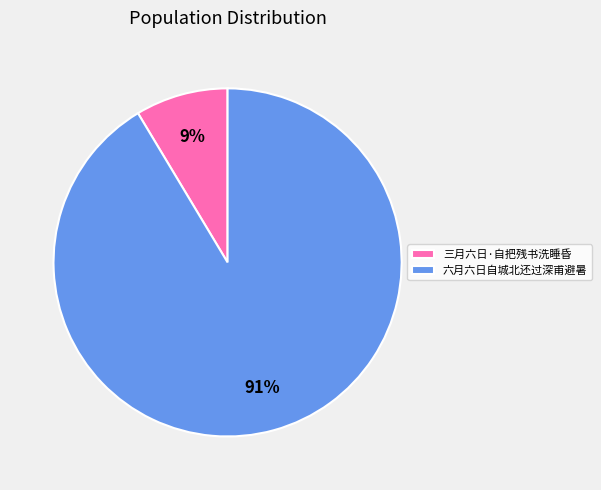

Is the sum of 三月六日·自把残书洗睡昏 and 六月六日自城北还过深甫避暑 greater than half?

Yes